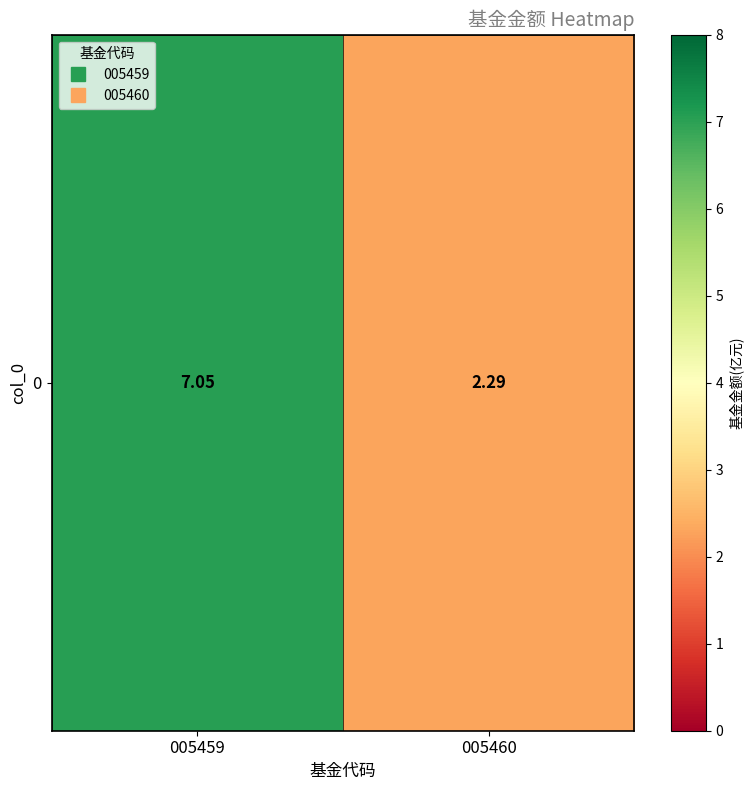

Count the number of values greater than 7.

1